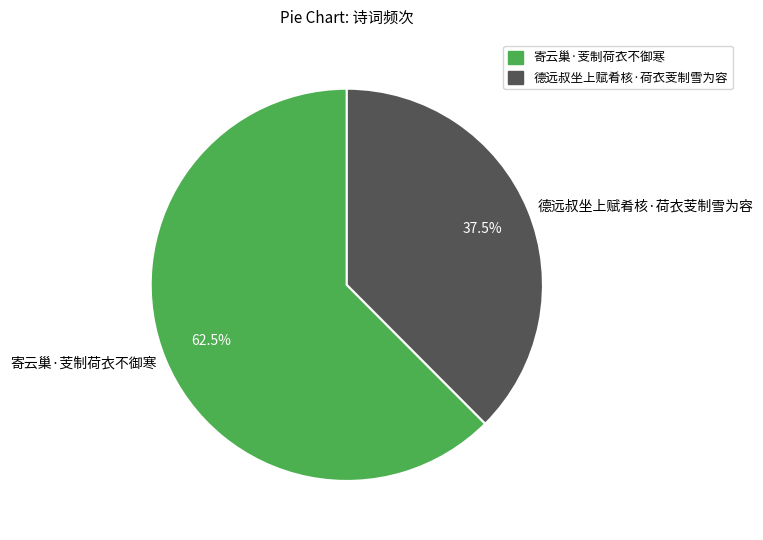

Rank the categories by value from lowest to highest.

德远叔坐上赋肴核·荷衣芰制雪为容, 寄云巢·芰制荷衣不御寒